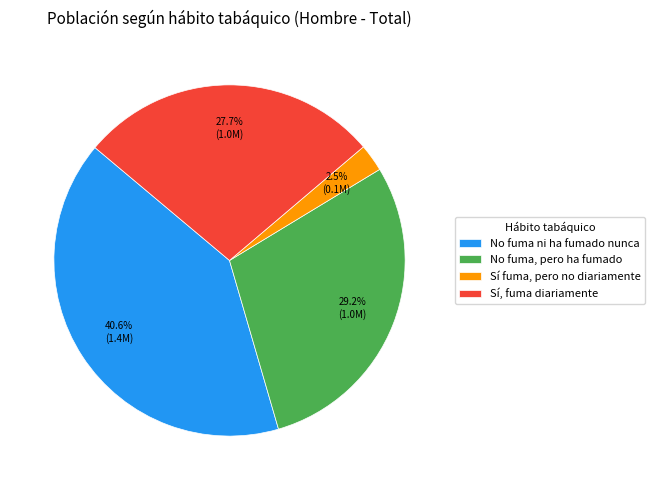

Does any single category account for the majority?

No